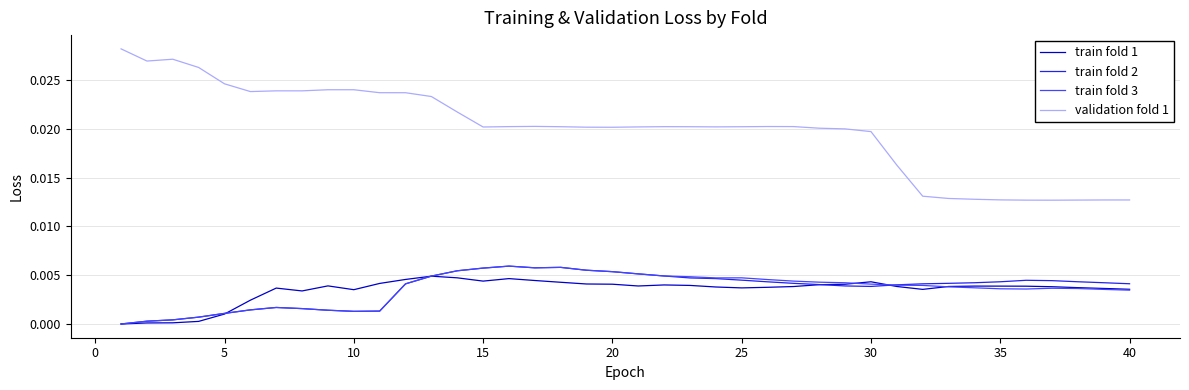

Which series has the largest total across all categories?

validation fold 1